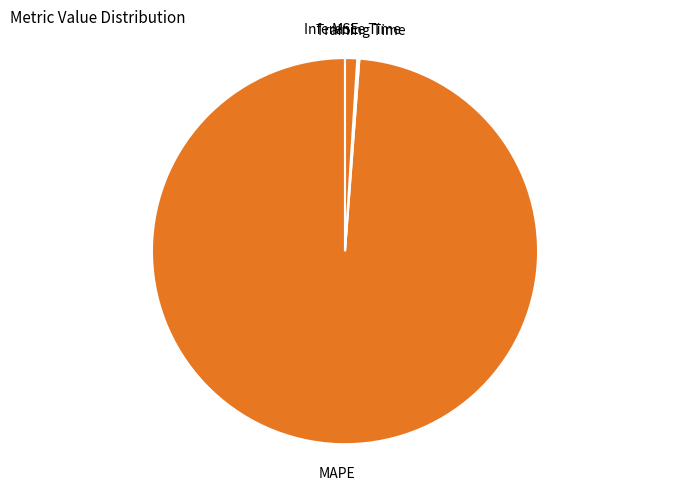

Is it true that Inference Time is 1% of the pie?

True